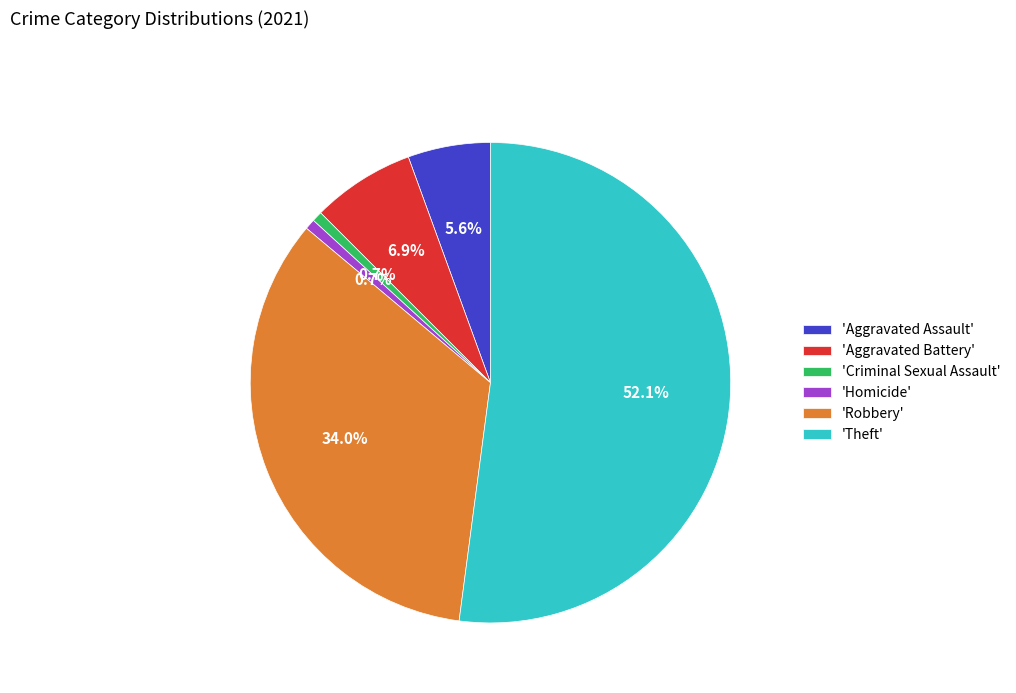

How many segments does this pie chart have?

6